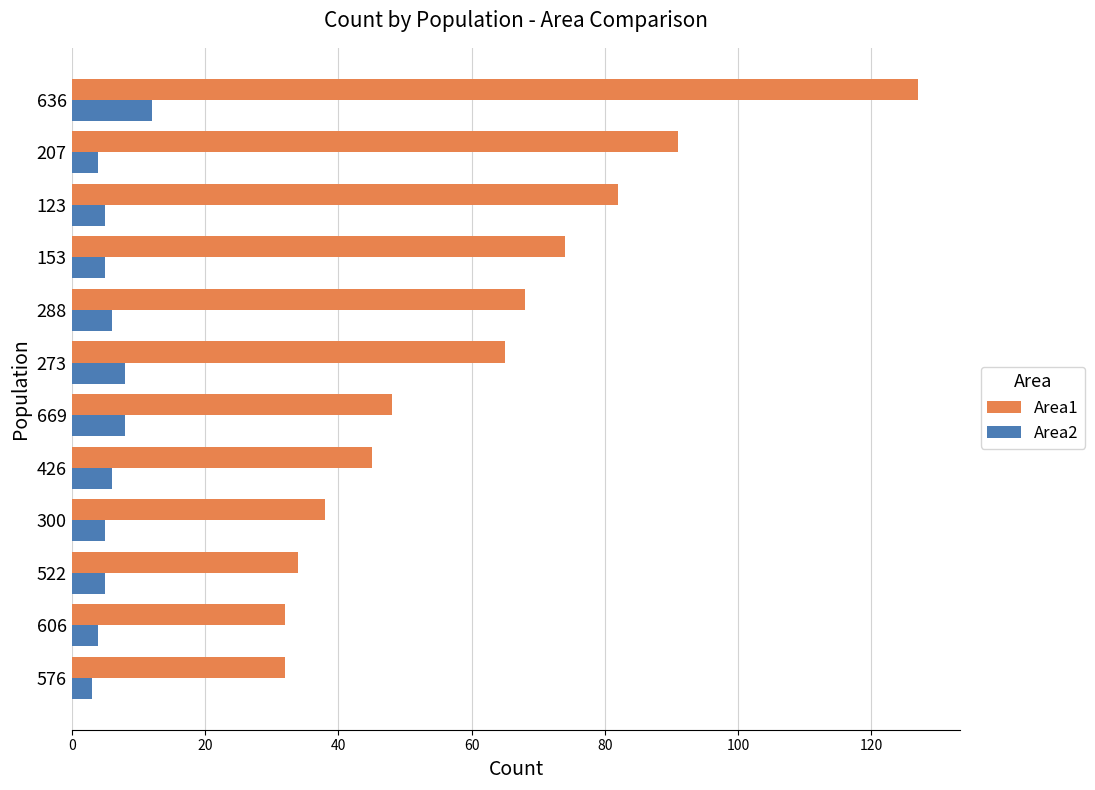

List the series in order of their peak value, lowest first.

Area2, Area1